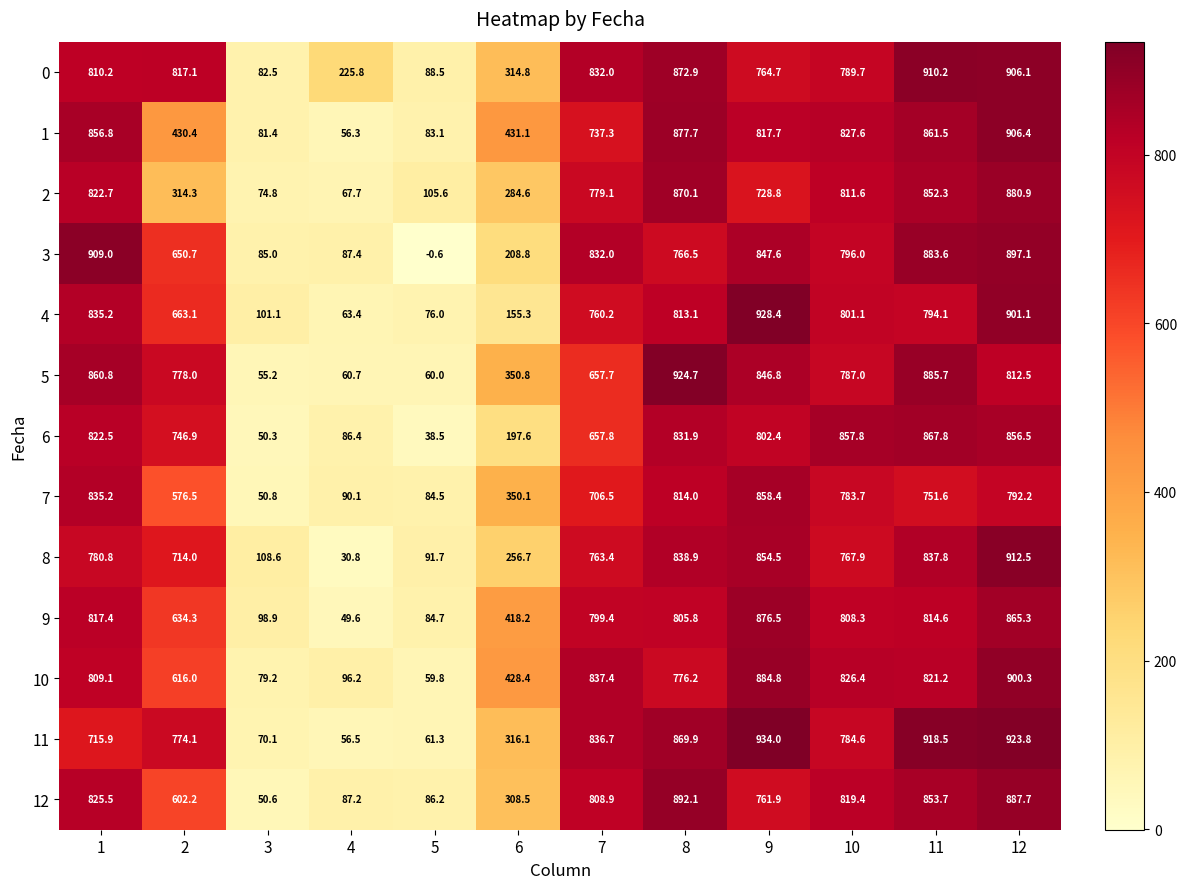

Which category has the highest value in the 9 series?

9